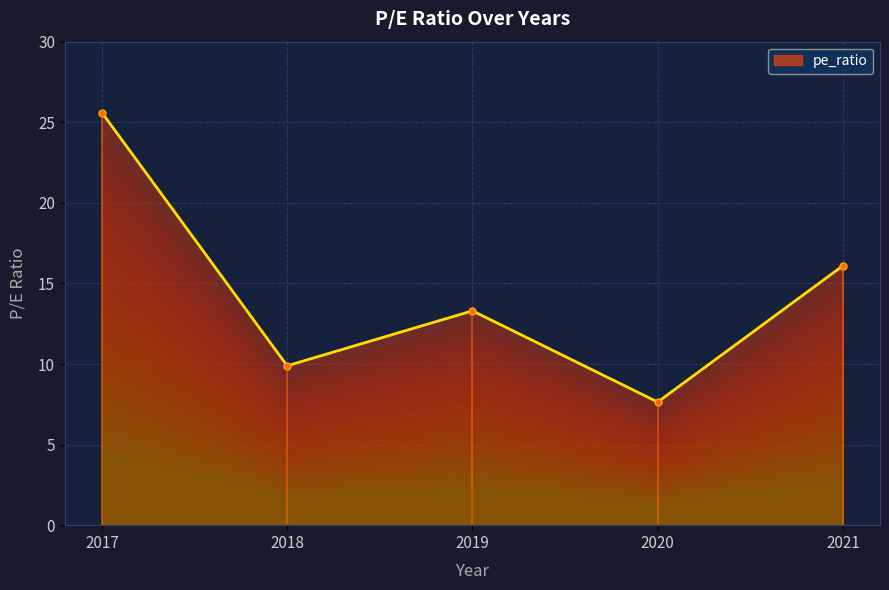

What is the difference between the values at 2020 and 2018?

2.3